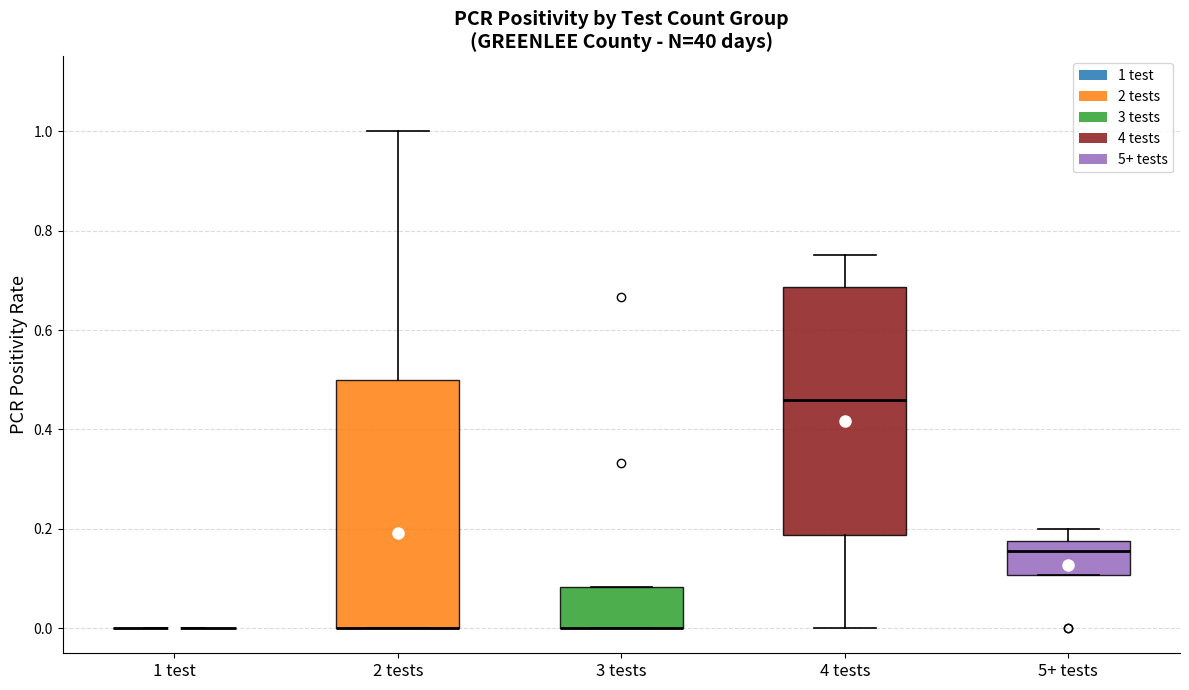

Reading left to right, transcribe this box plot: for each box, give where its median line is, the range the box spans, and where its two whiskers end, as read against the y-axis. The values are not printed on the chart, so give them approximately, as read against the axis.

1 test: box collapsed to a line at 0.00, whiskers 0.00 to 0.00
2 tests: median 0.00 (drawn on the box's lower edge), box 0.00 to 0.50, whiskers 0.00 to 1.00
3 tests: median 0.00 (drawn on the box's lower edge), box 0.00 to 0.08, whiskers 0.00 to 0.08
4 tests: median 0.46, box 0.18 to 0.68, whiskers 0.00 to 0.76
5+ tests: median 0.16, box 0.10 to 0.18, whiskers 0.10 to 0.20